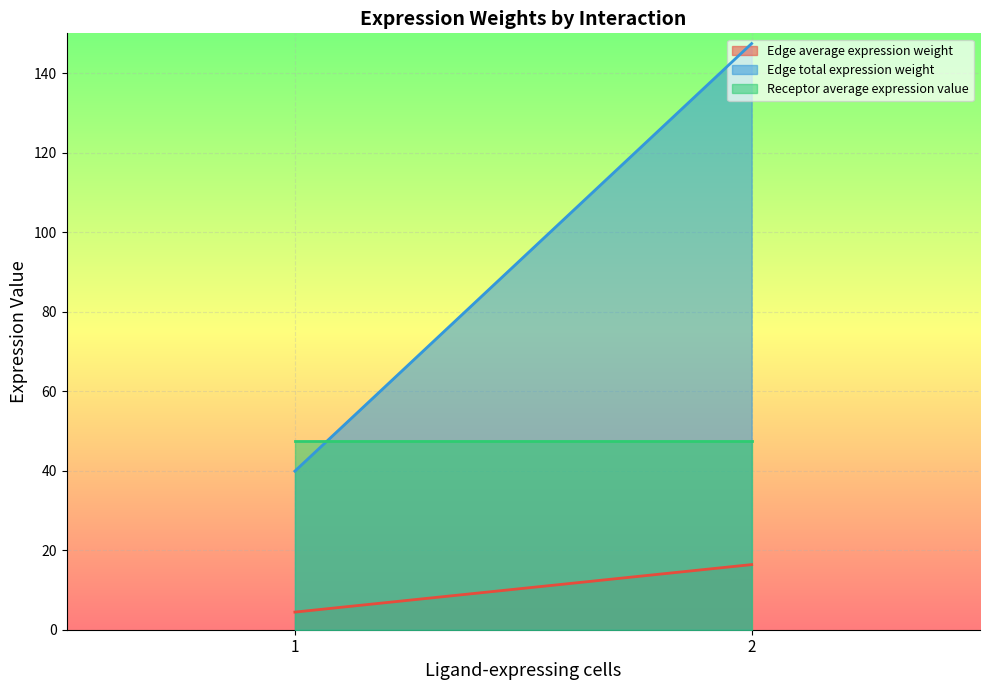

True or false: Receptor average expression value and Edge total expression weight intersect in this chart.

True